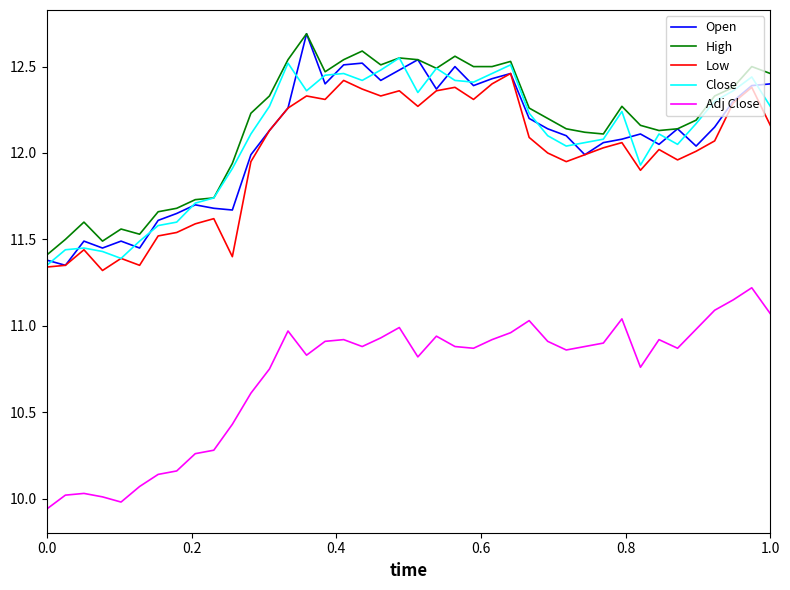

True or false: Close and Adj Close intersect in this chart.

False